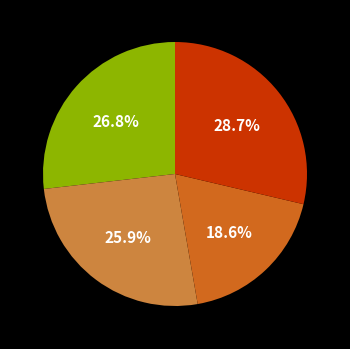

Is there any slice that represents more than half of the pie?

No